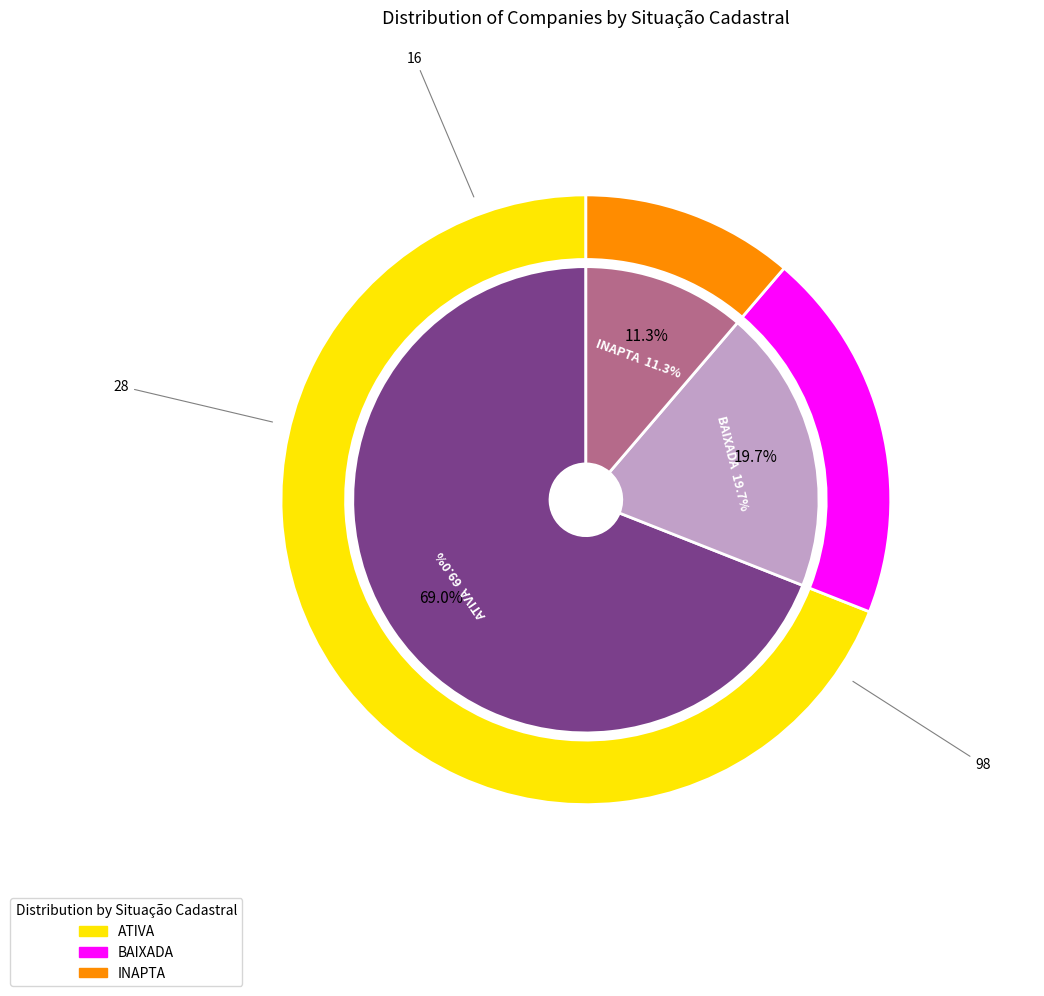

The BAIXADA slice represents 20% of the pie. True or false?

True